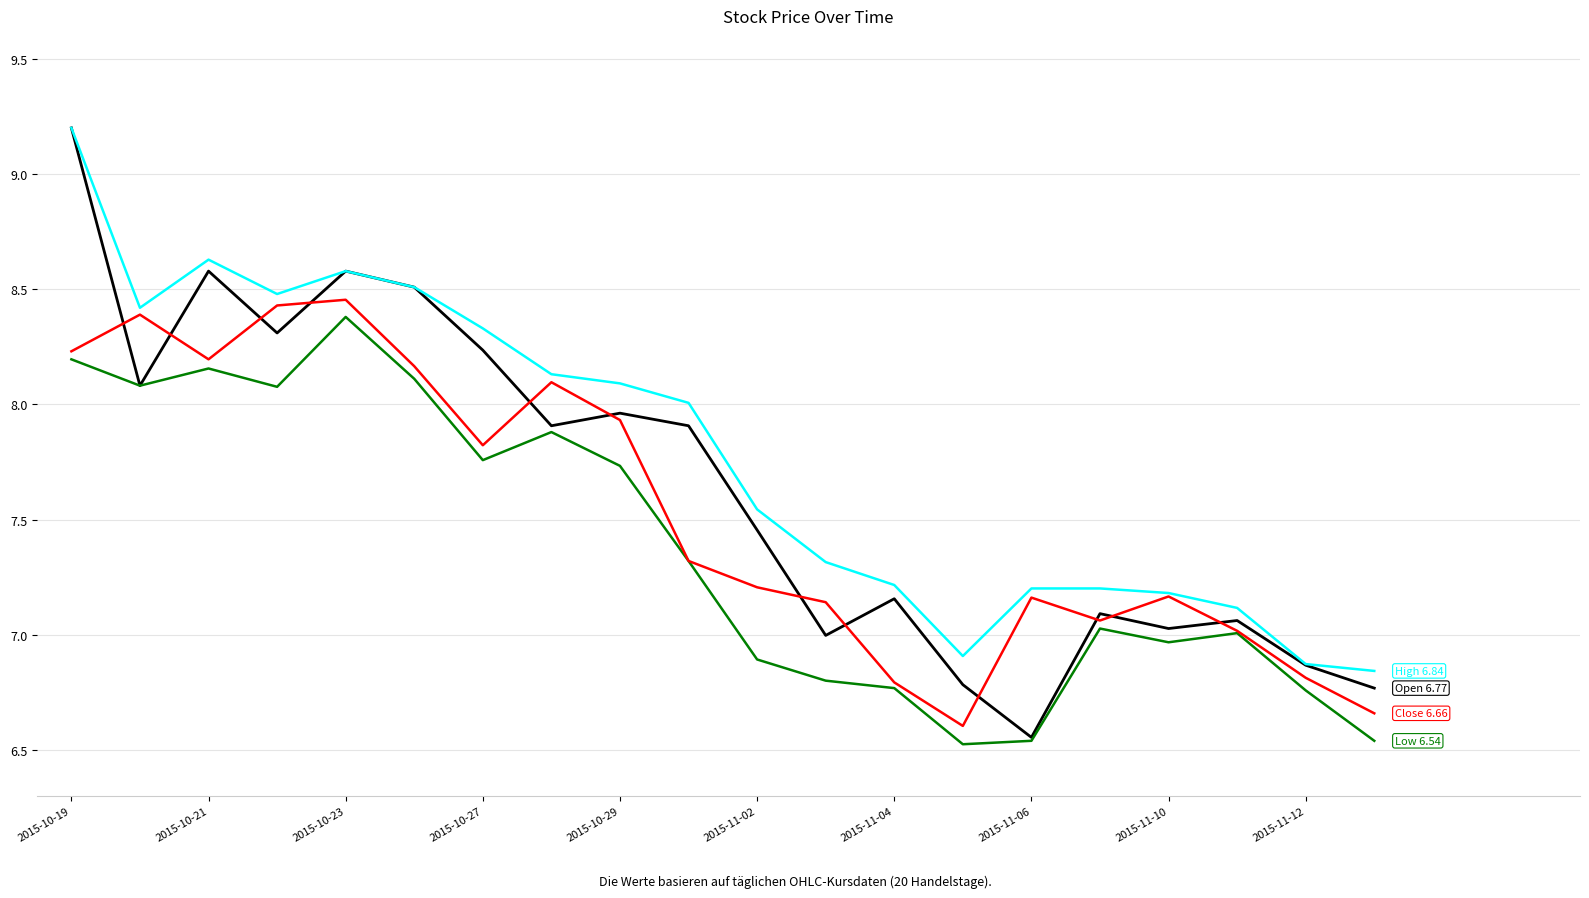

What is the greatest value displayed?

9.2